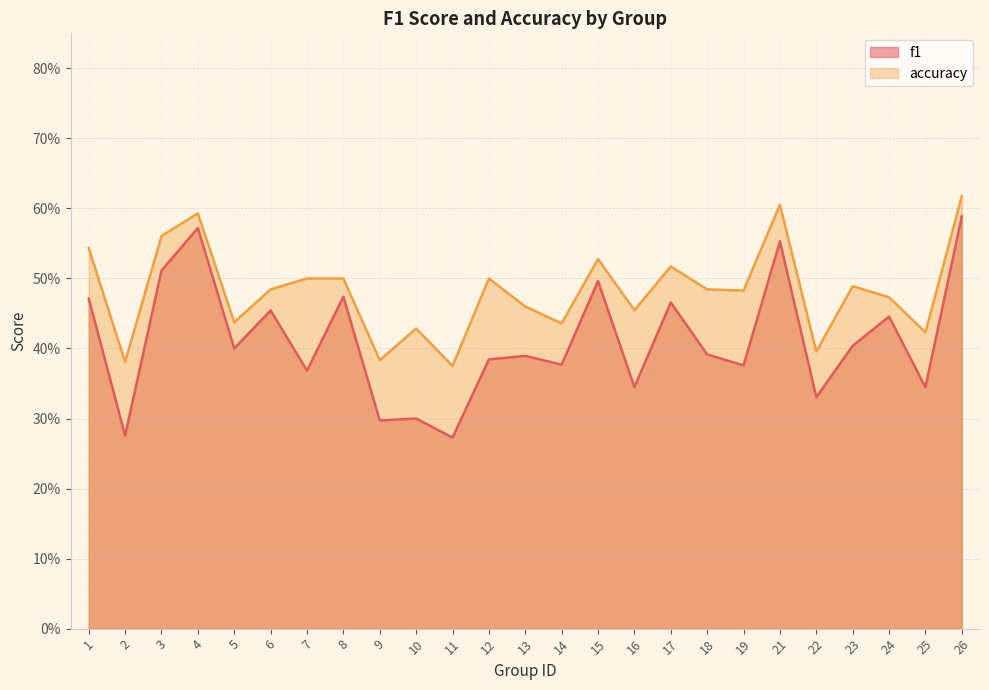

What is the average value of the f1 series?

0.4